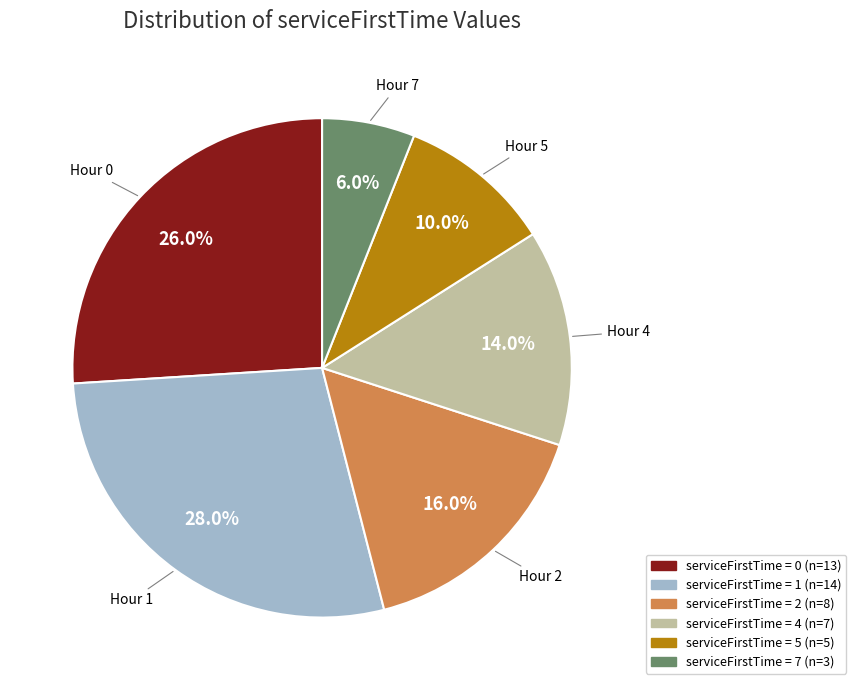

How many slices are in this pie chart?

6